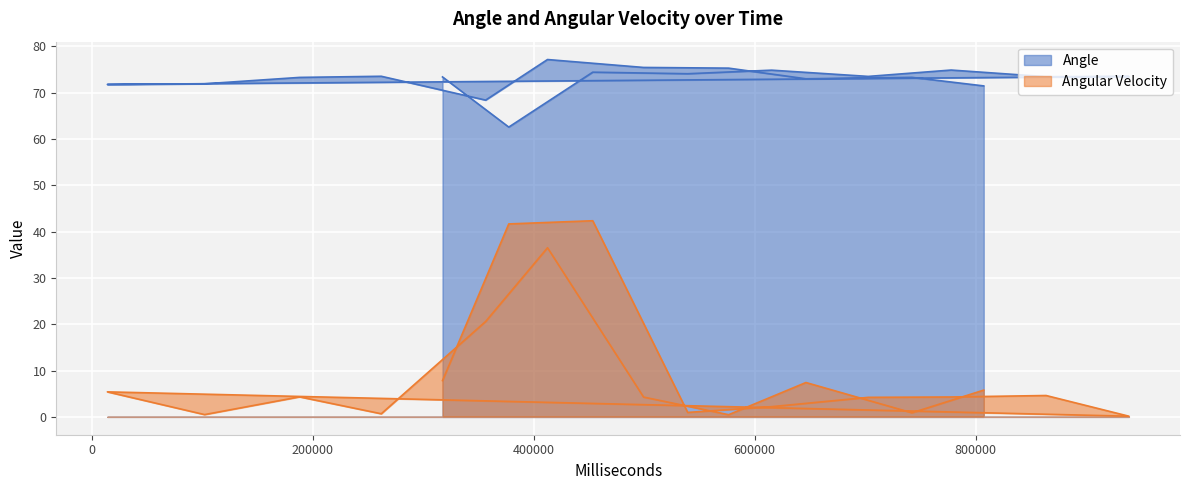

What is the difference between the maximum and minimum values in the Angle series?

14.6